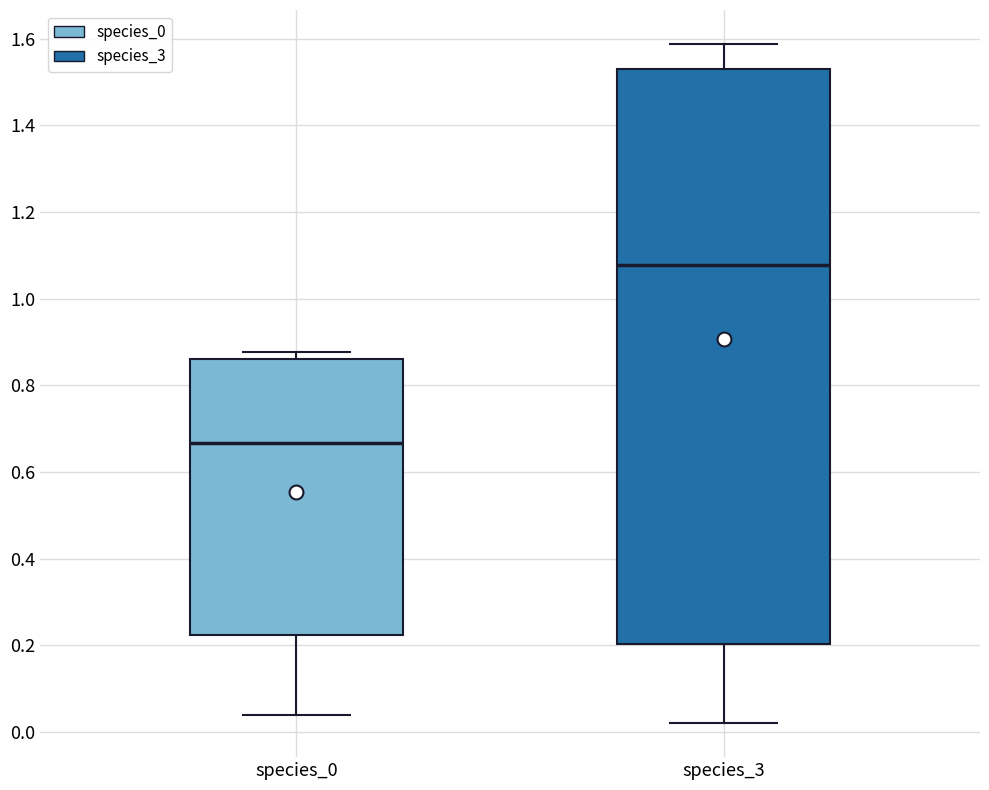

Which box has the lowest median line?

species_0